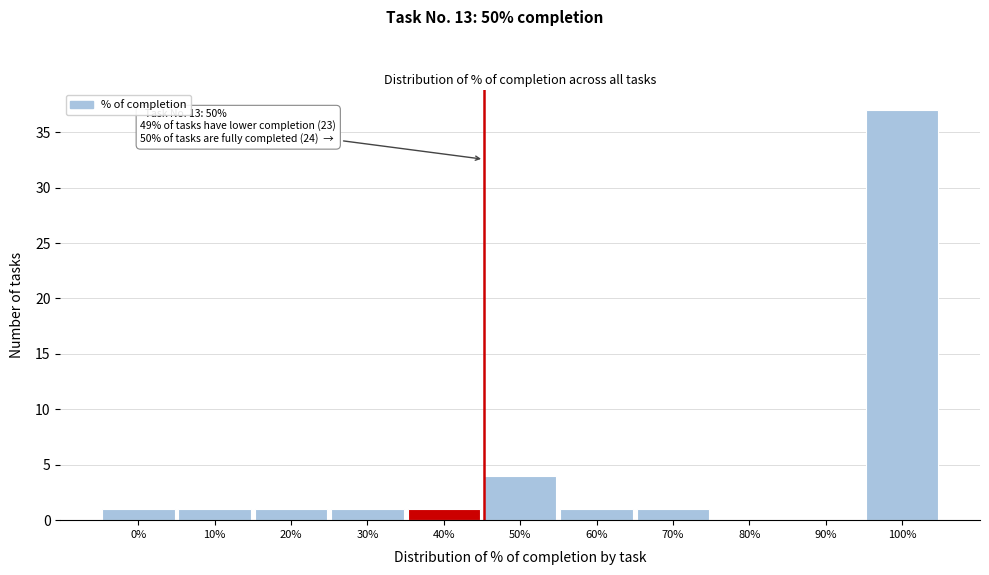

Reading left to right, transcribe all the data shown in this chart.

0%=1	10%=1	20%=1	30%=1	40%=1	50%=4	60%=1	70%=1	80%=0	90%=0	100%=37